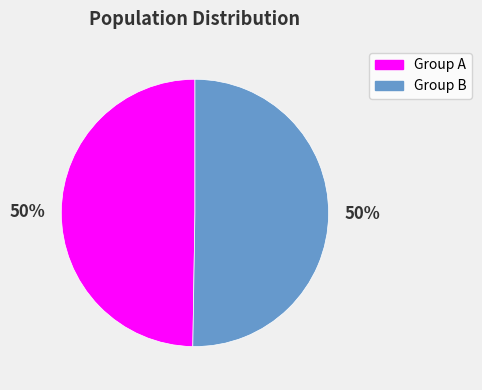

To the nearest percent, what is the combined percentage of Group A and Group B?

100%